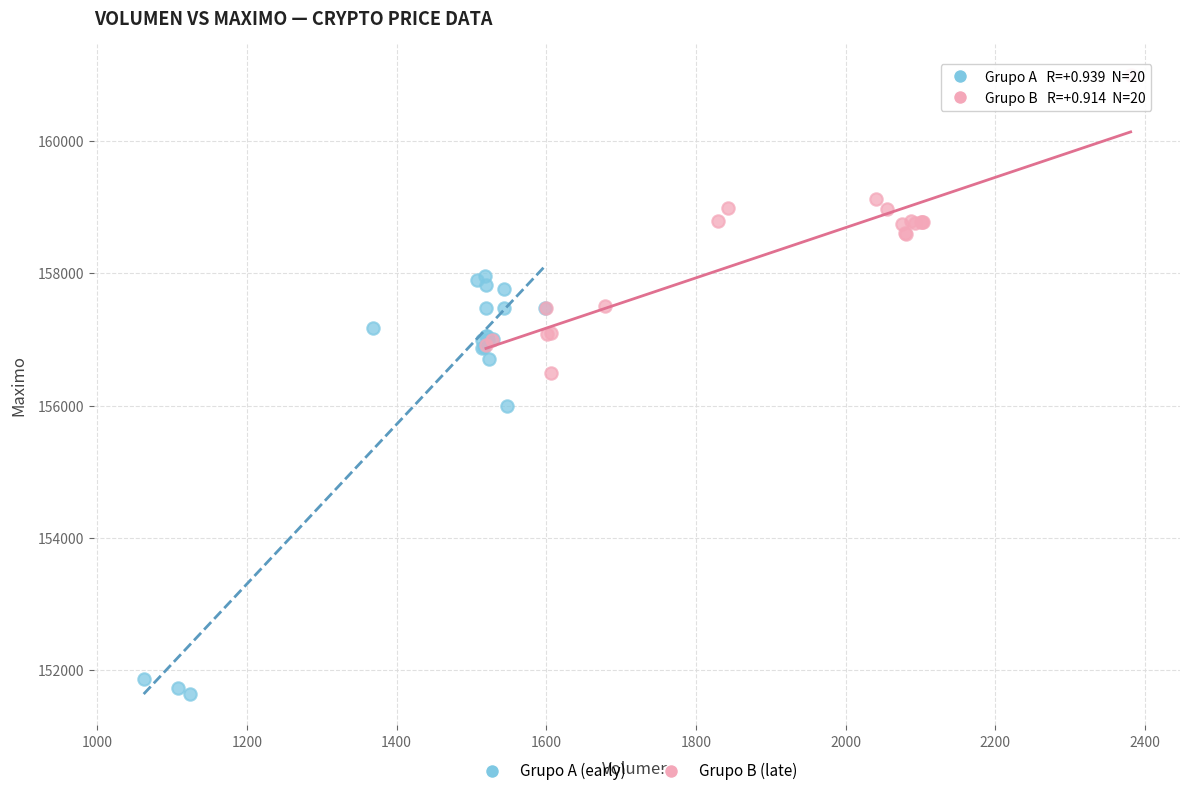

Which series has the largest Y range (max minus min)?

Grupo A (early)